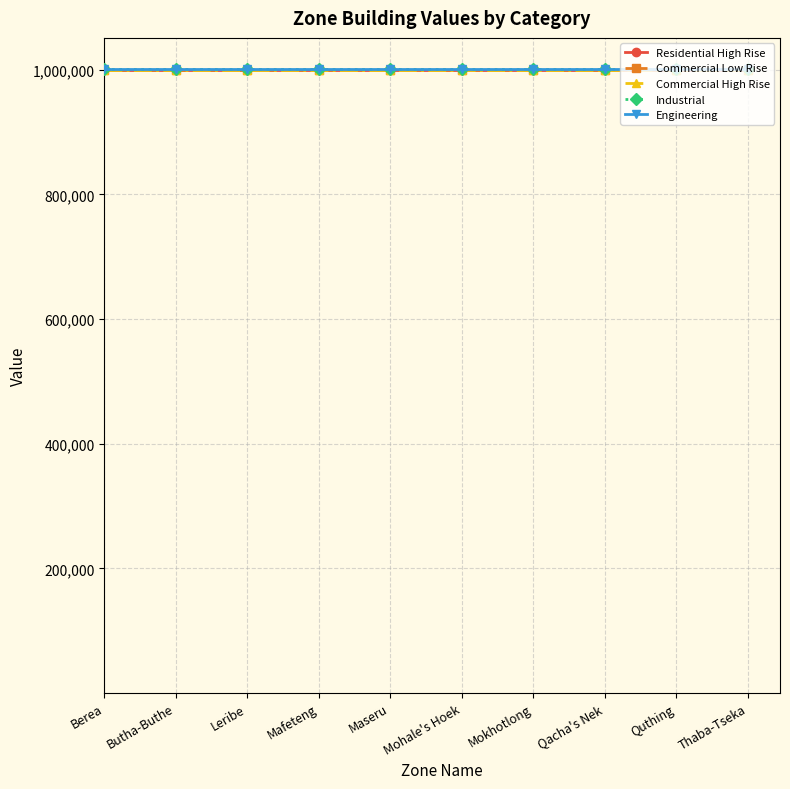

What is the total value across all series at Butha-Buthe?

5000000